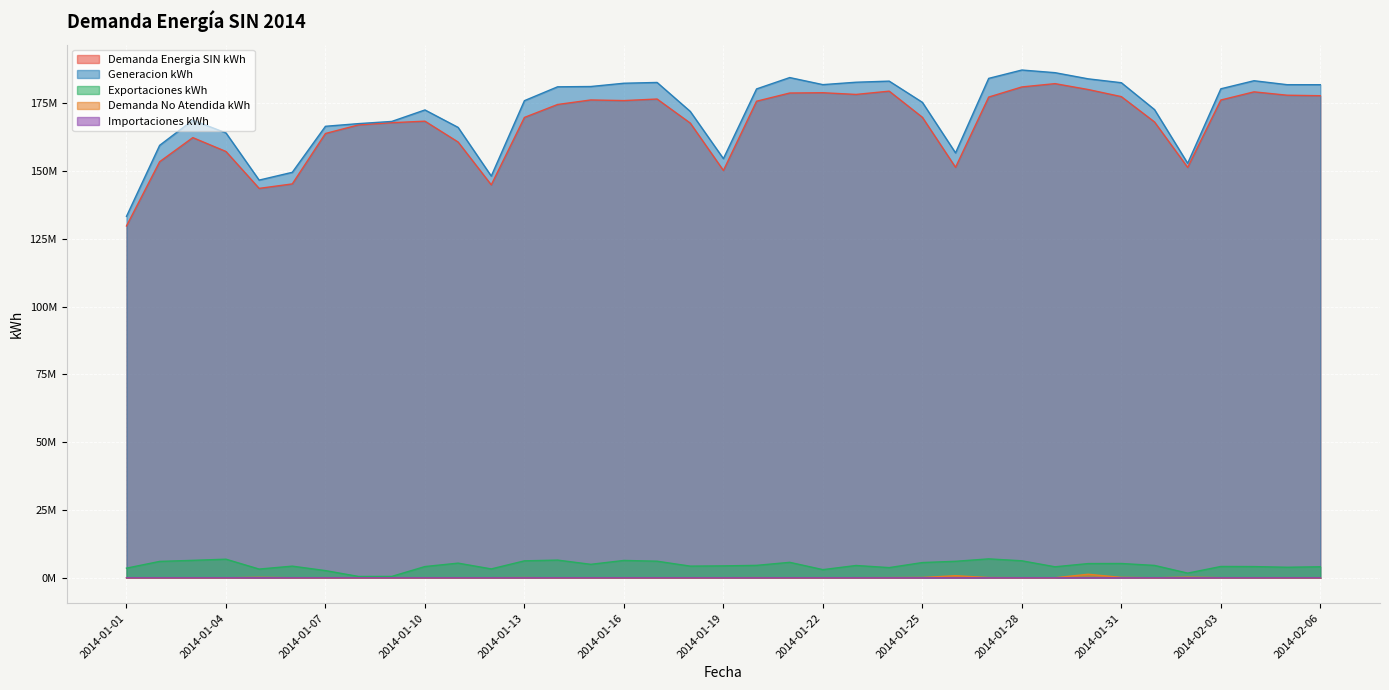

How many interior local peaks does the Demanda Energia SIN kWh series have?

8